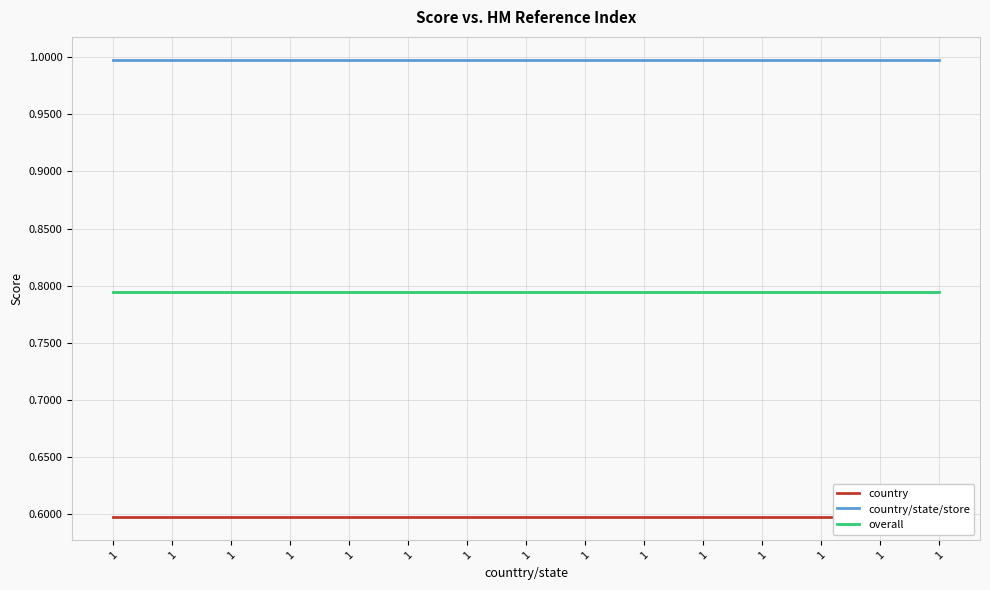

What is the difference between the highest and lowest values at 1?

0.4